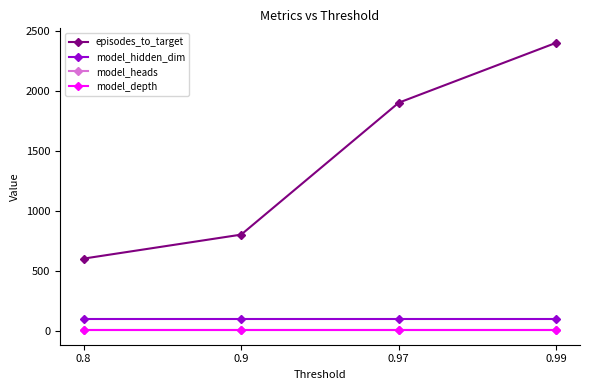

Is the value of model_depth at 0.8 greater than the value of episodes_to_target at 0.8?

No